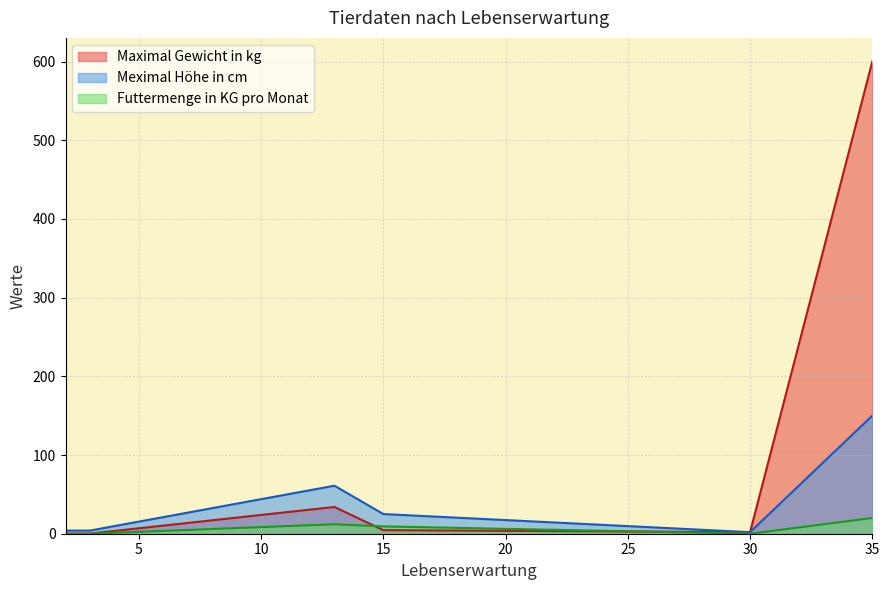

At which category does the chart reach its minimum across all series?

3